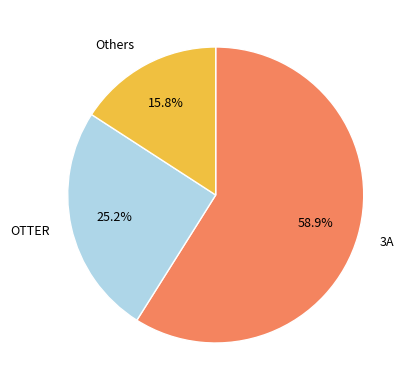

To the nearest percent, what is the average slice percentage?

33%